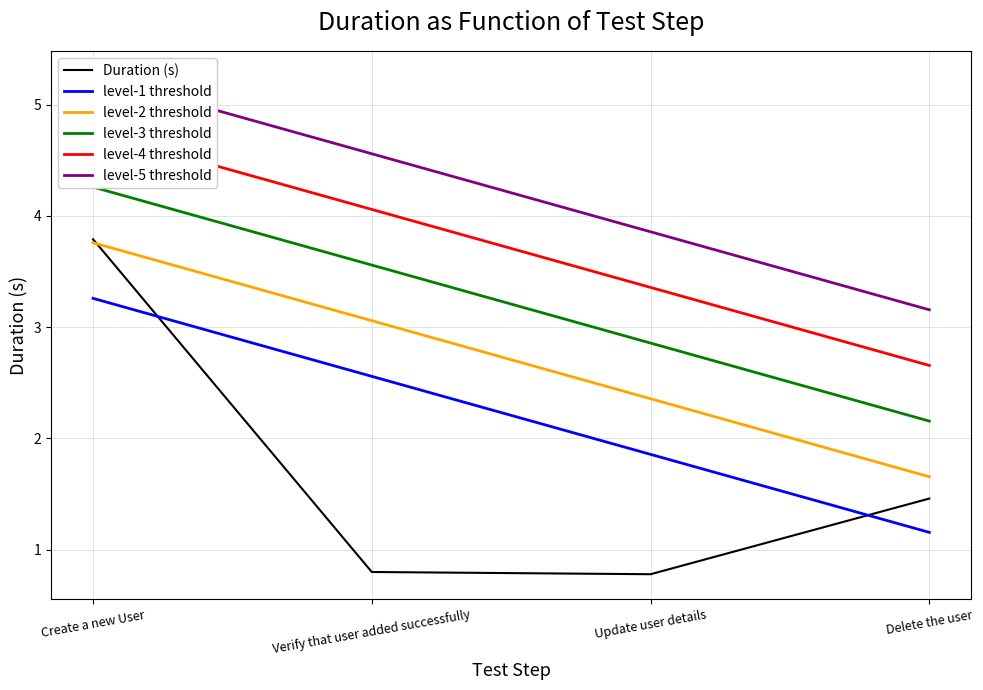

The chart shows a value of 0.2 at Verify that user added successfully. True or false?

False